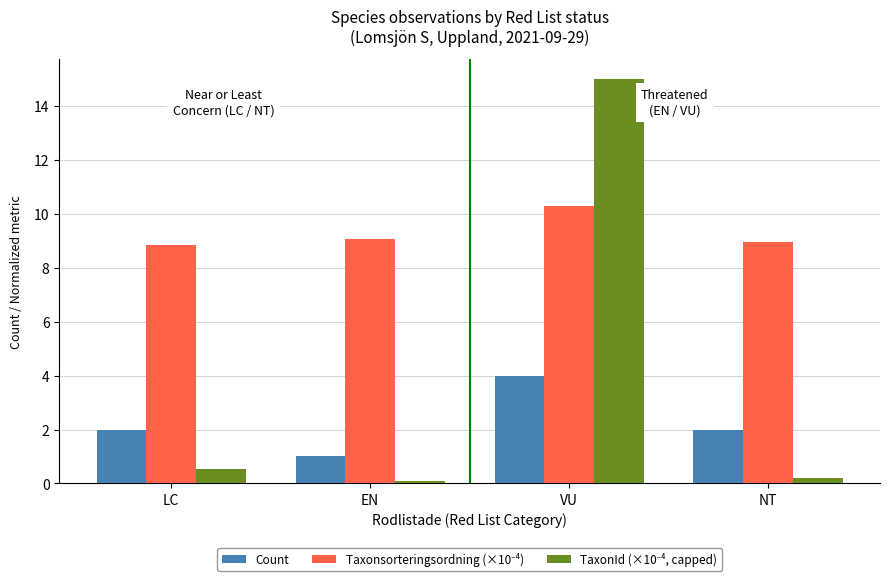

What is the sum of all Count values?

9.0